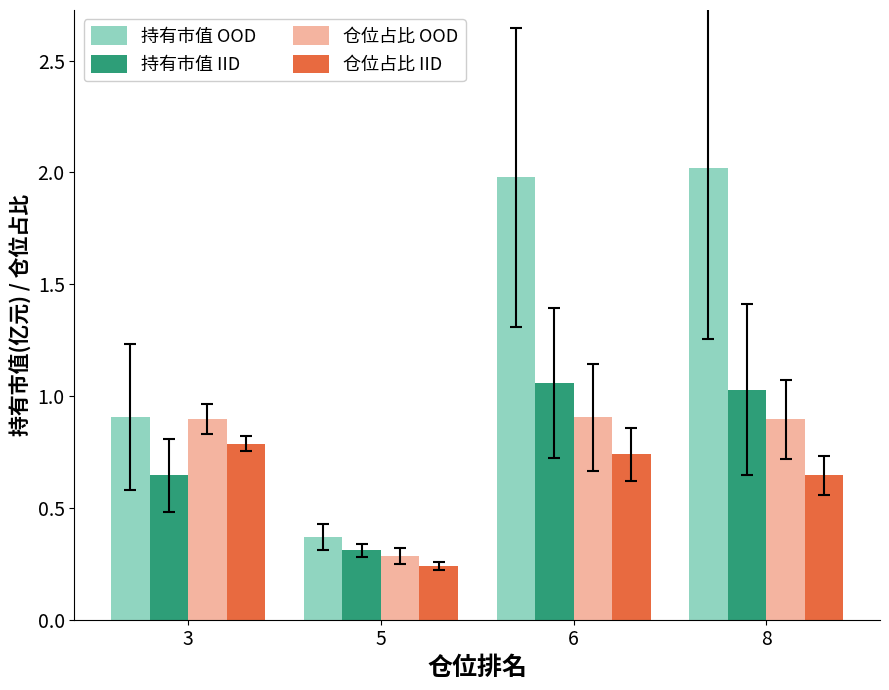

What is the value of the 仓位占比 OOD bar at the 3rd from the left?

0.9